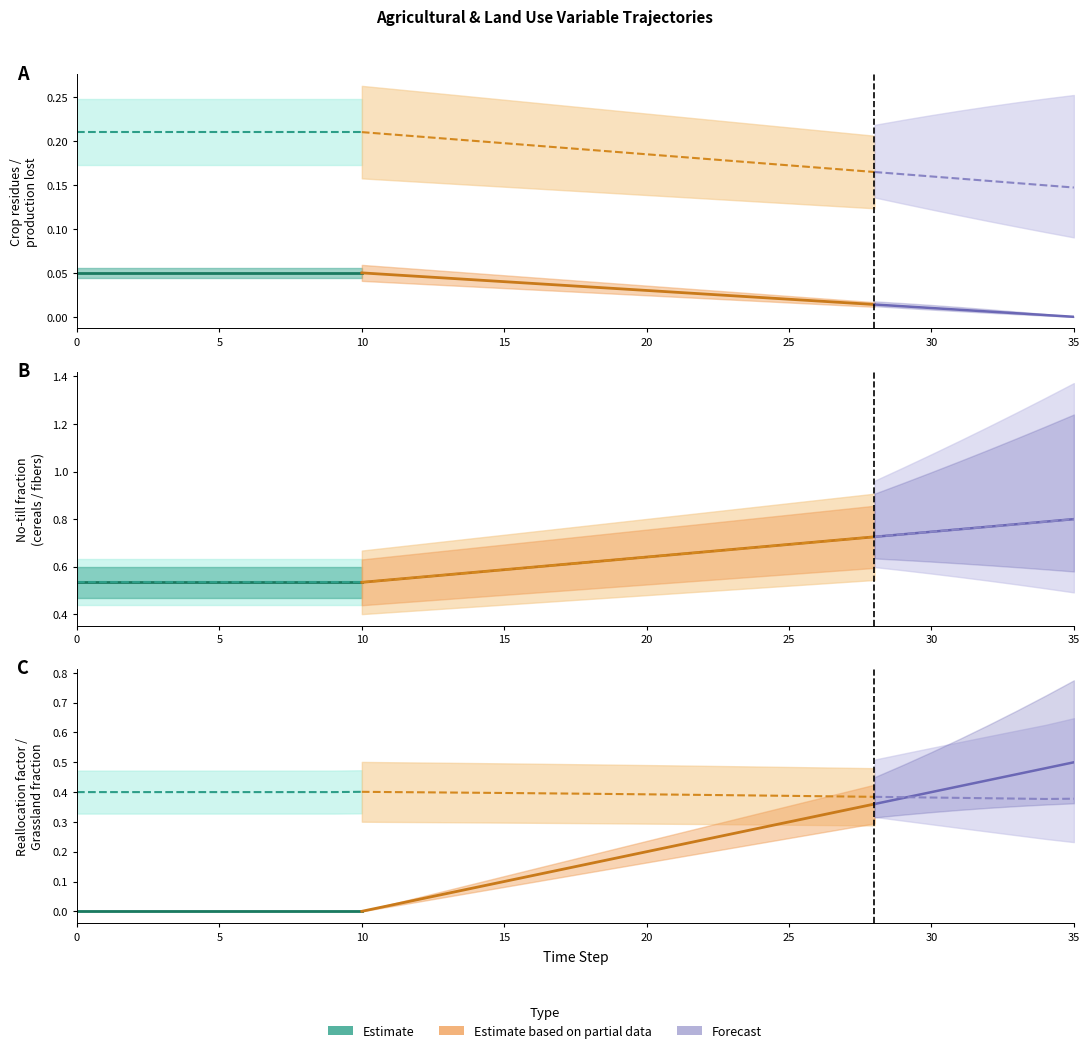

What is the difference between the second highest and minimum values in the frac_agrc_no_till_fibers series?

0.3